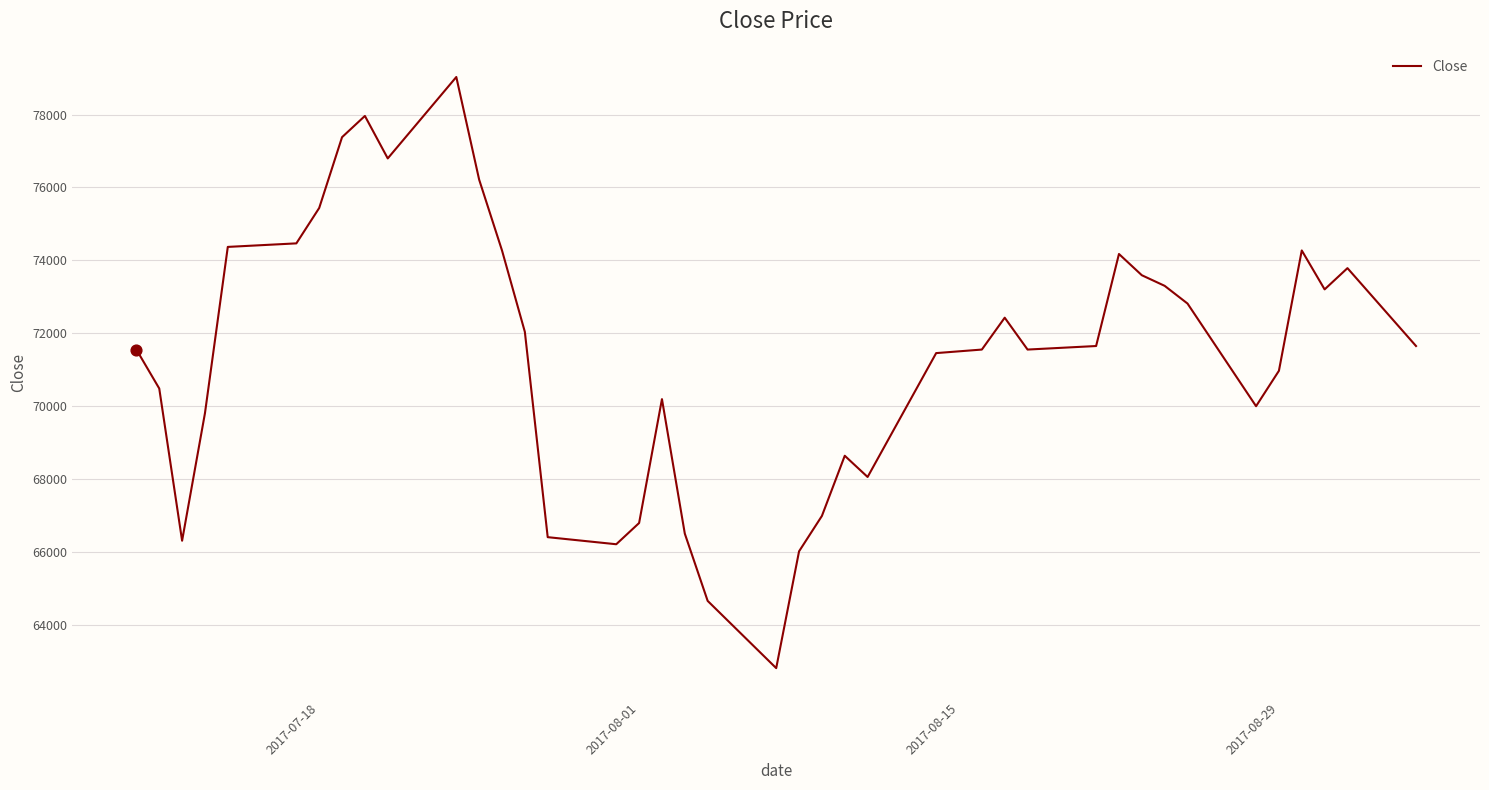

What is the difference between the maximum and minimum values?

16213.6